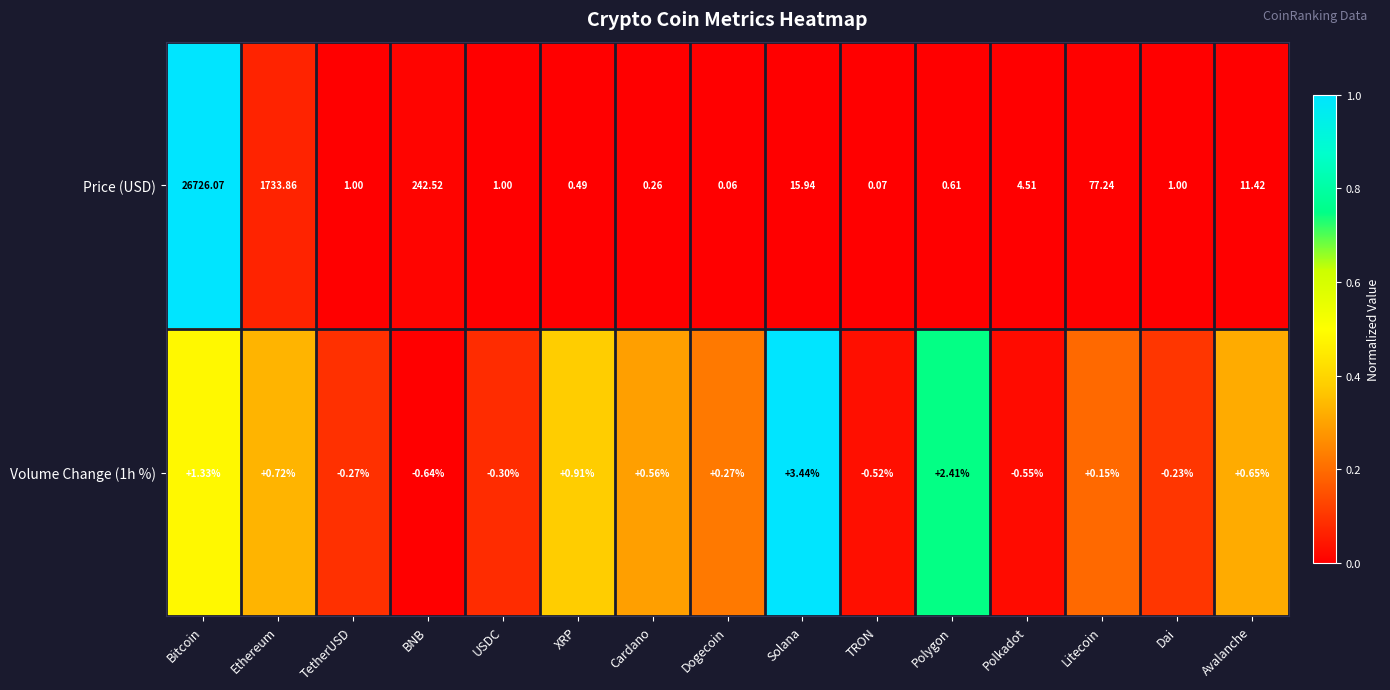

Between Bitcoin and Litecoin, which series saw the biggest shift?

Price (USD)